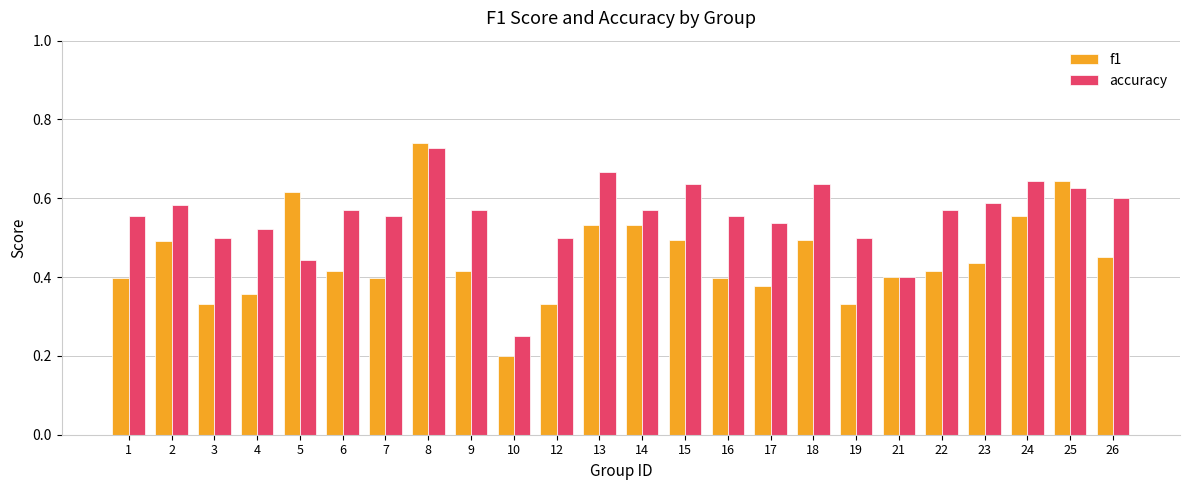

How many series are shown in this chart?

2